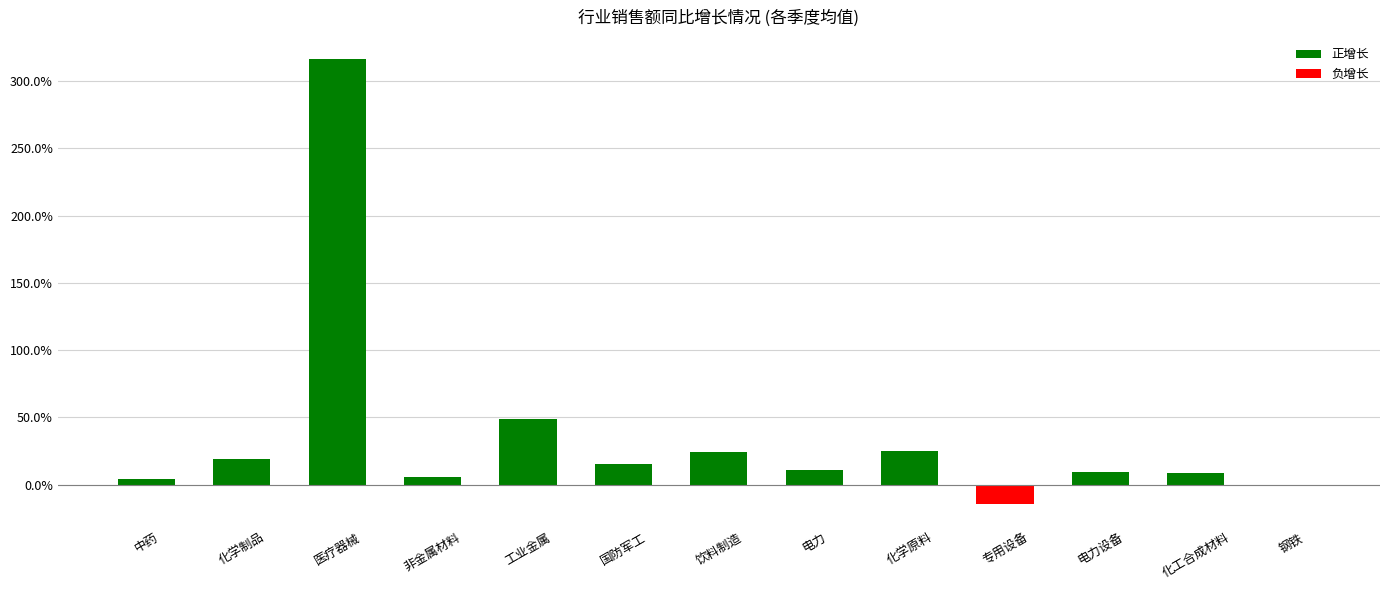

List the labels in order of value, smallest first.

专用设备, 钢铁, 中药, 非金属材料, 化工合成材料, 电力设备, 电力, 国防军工, 化学制品, 饮料制造, 化学原料, 工业金属, 医疗器械